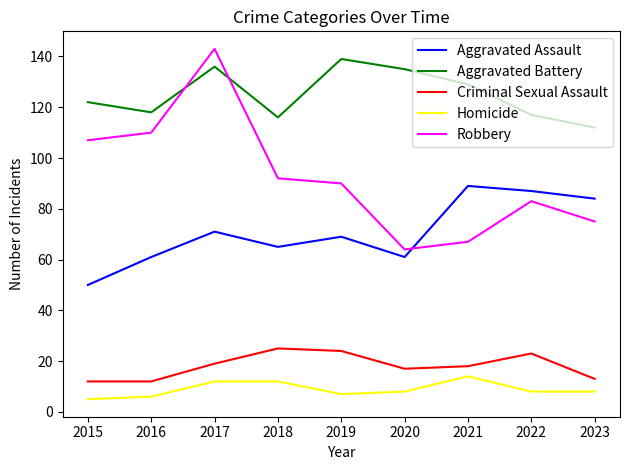

Where does the Robbery series first go above 90?

2015